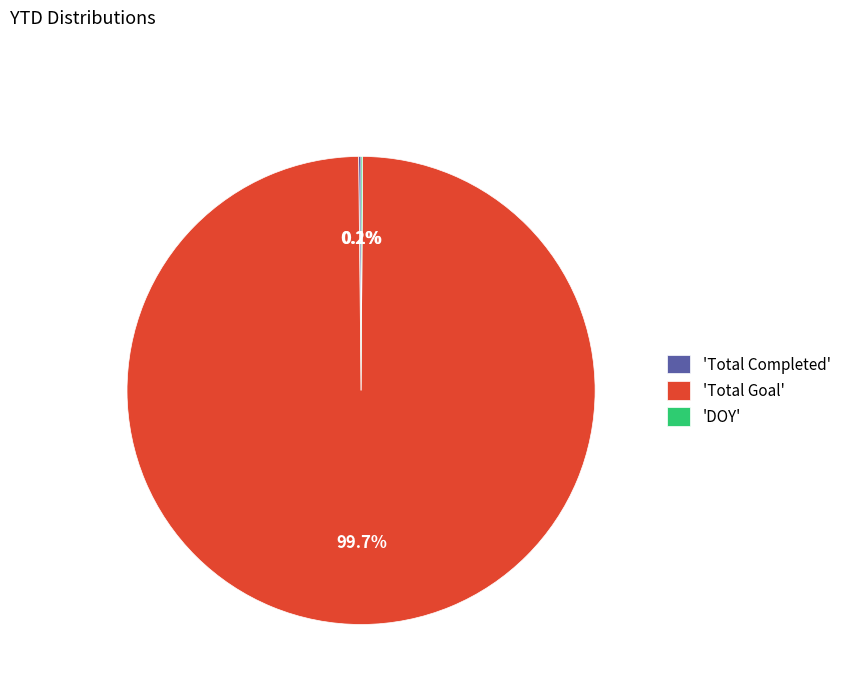

Does 'Total Goal' represent more than half of the total?

Yes